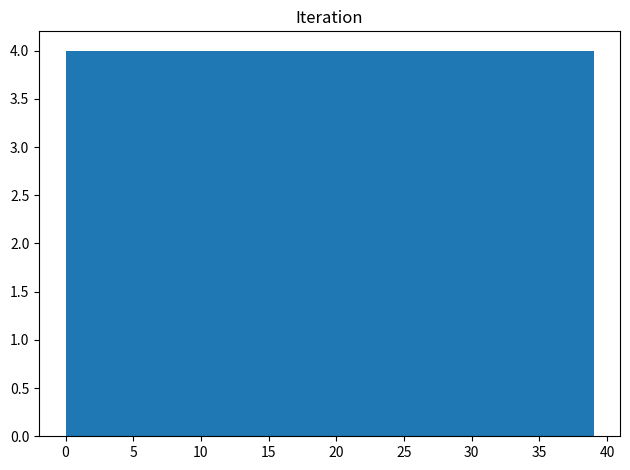

What is the height of the bar covering 7.8 to 11.7 on the x-axis? Neither the bar edges nor the heights are printed on the chart, so give them approximately, as read against the axes.

4